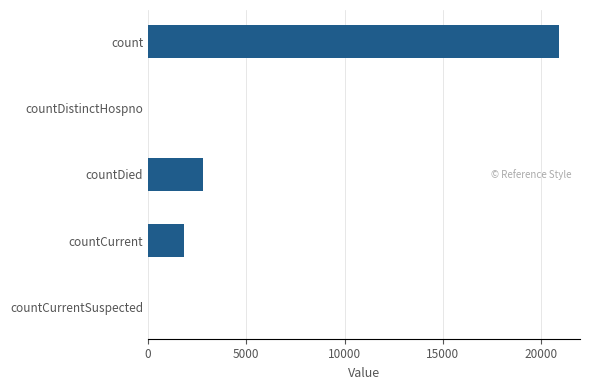

The chart shows a value of 1826 at countCurrent. True or false?

True